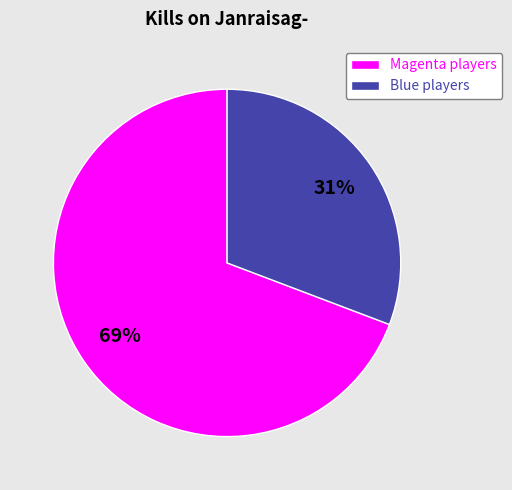

Which has a higher value, Blue players or Magenta players?

Magenta players